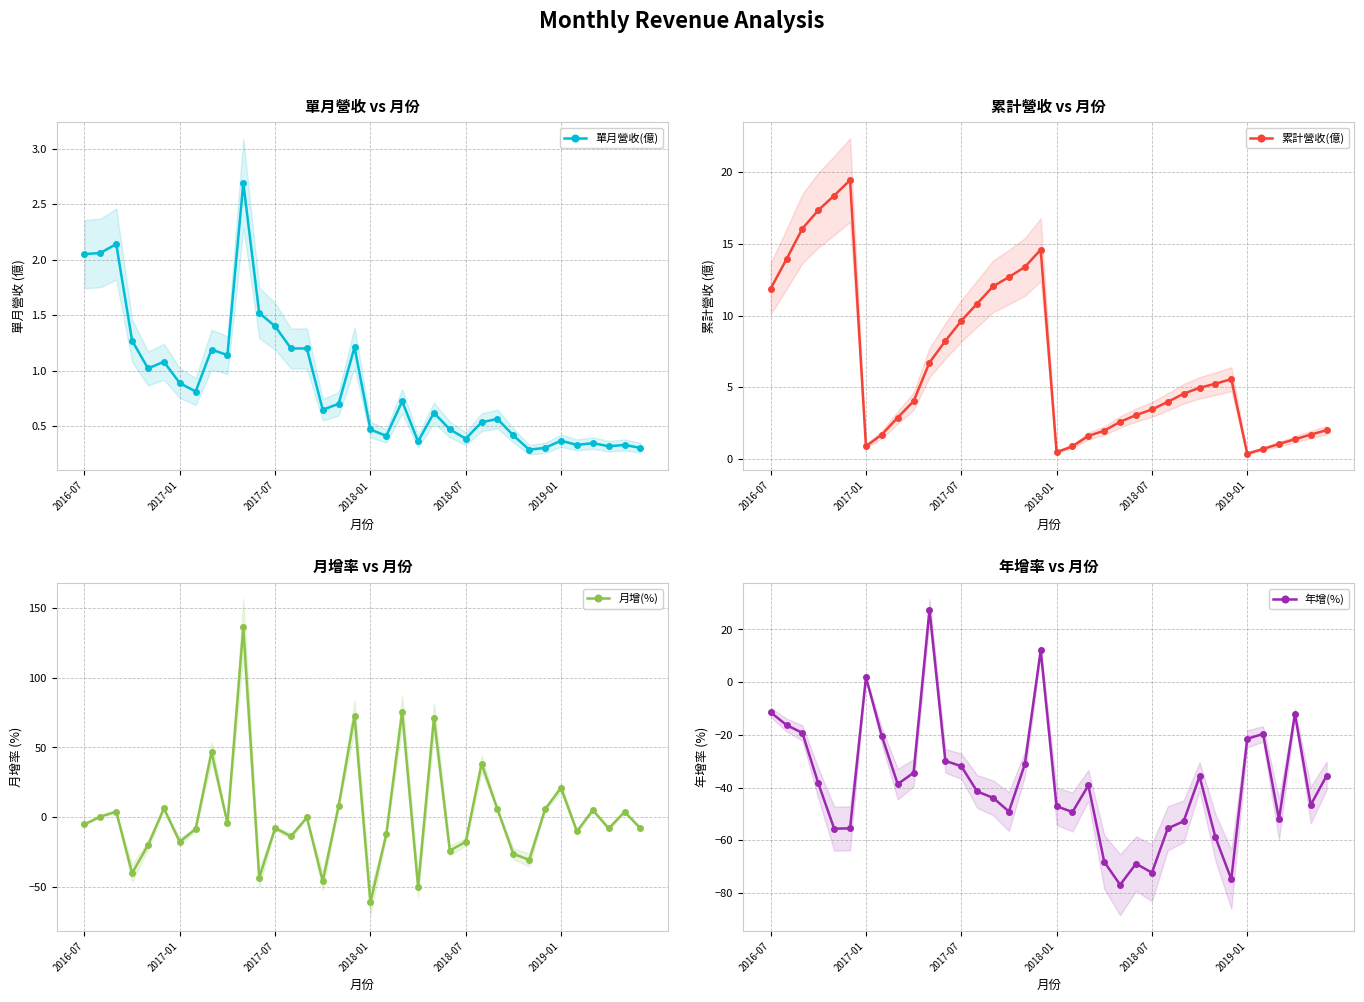

What is the difference between the second highest and minimum values in the 單月營收(億) series?

1.9